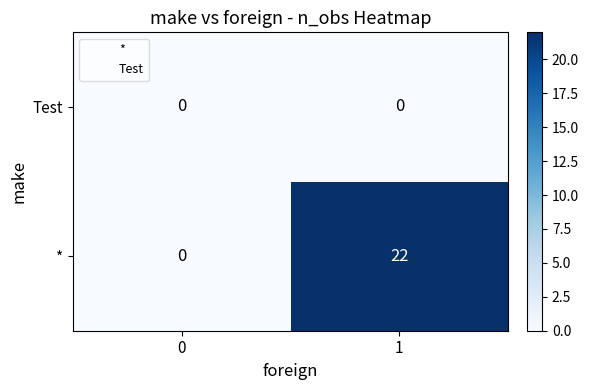

What is the spread (max minus min) of values at 0?

0